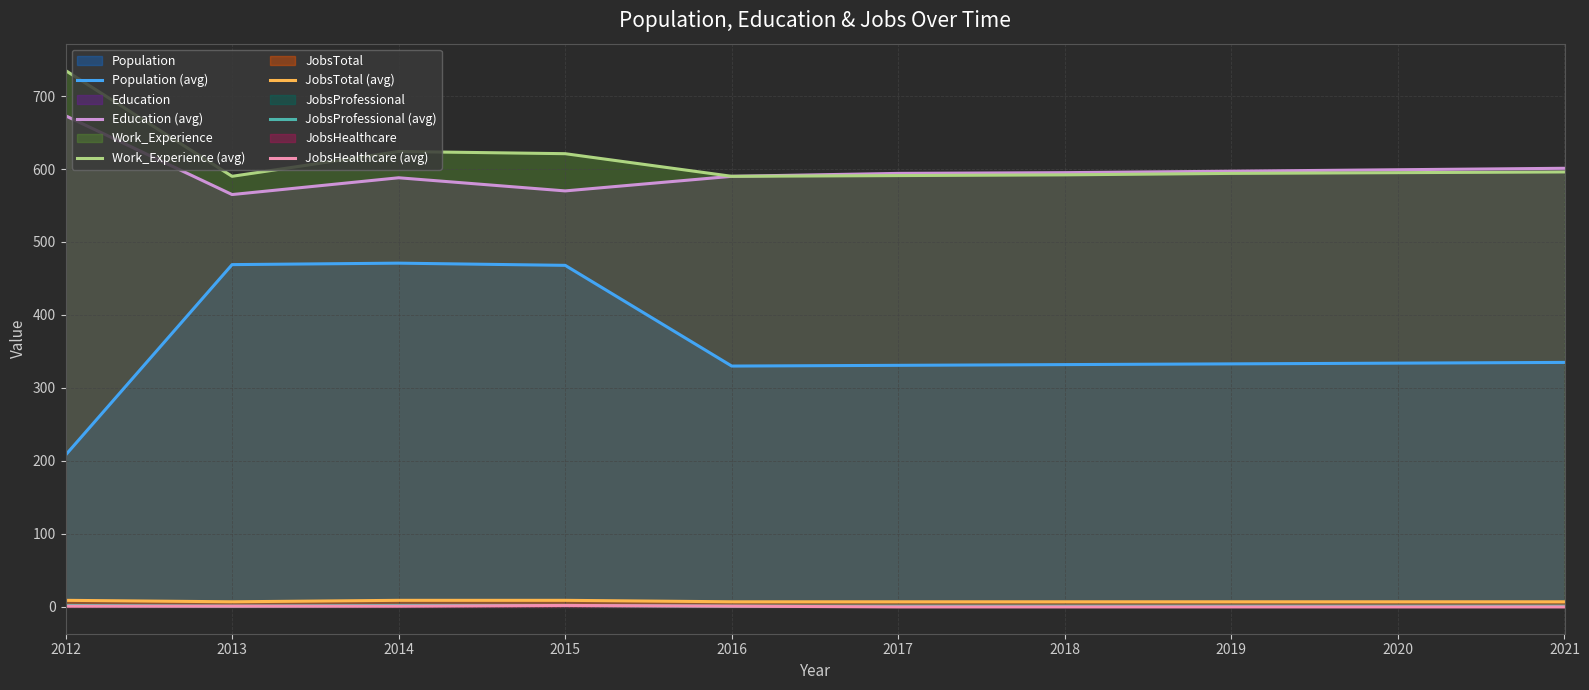

Rank the categories by JobsProfessional (avg) value from lowest to highest.

2013, 2016, 2017, 2018, 2019, 2020, 2021, 2012, 2014, 2015